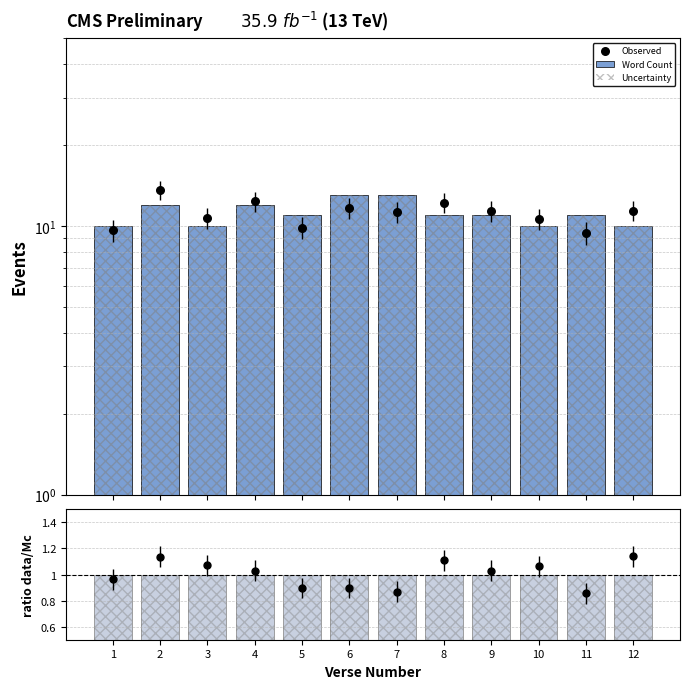

Which series has the largest total across all categories?

Observed